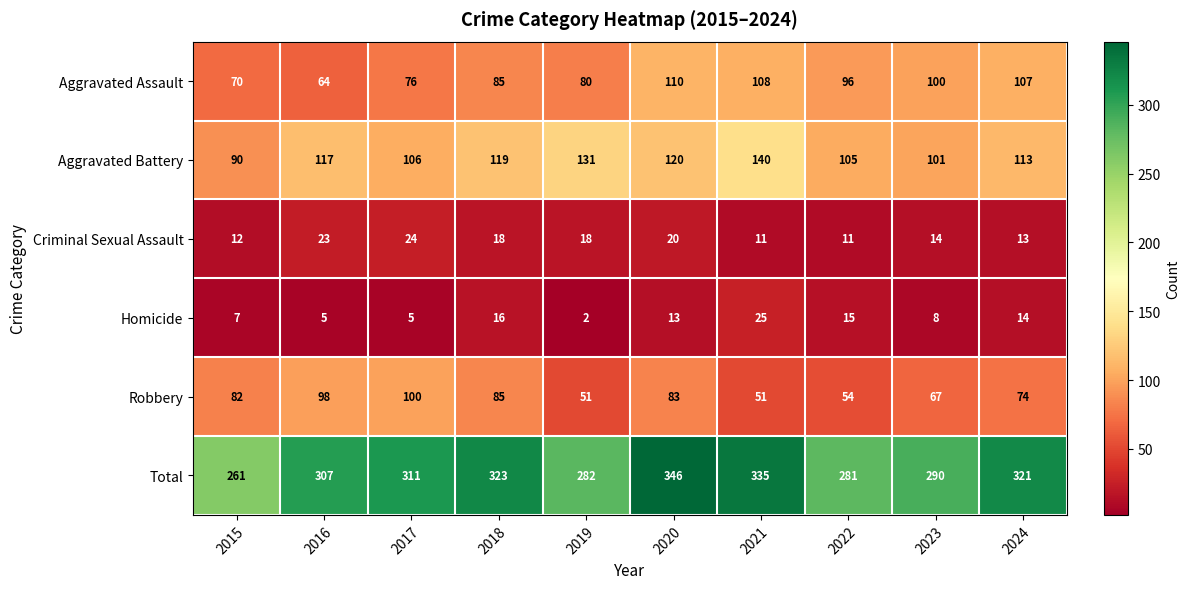

Rank the series at 2017 from lowest to highest value.

Homicide, Criminal Sexual Assault, Aggravated Assault, Robbery, Aggravated Battery, Total